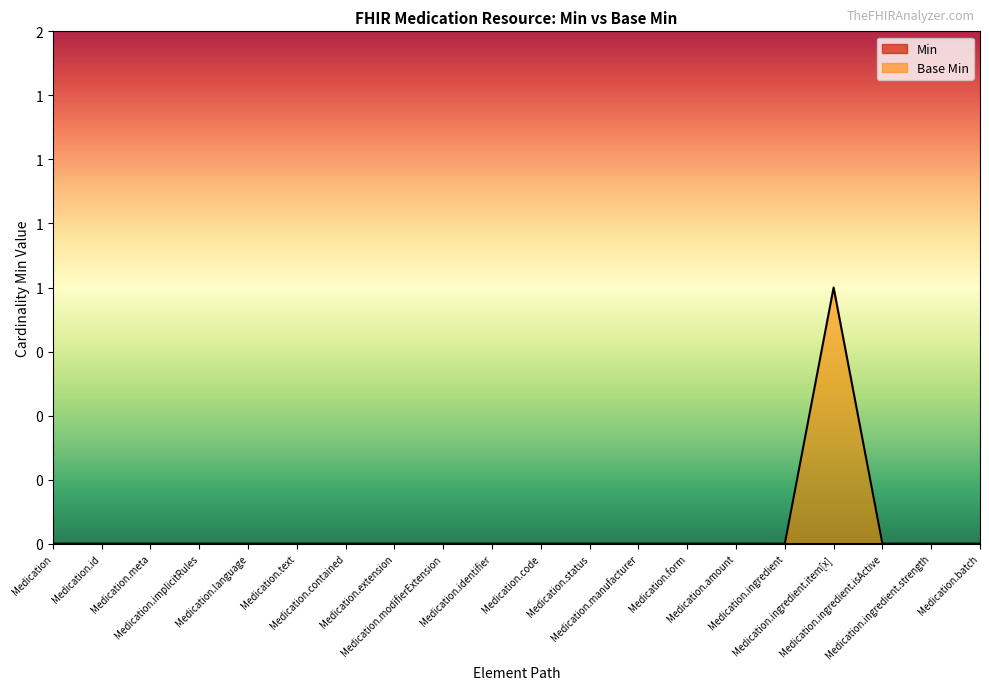

Reading left to right, extract all data points from this chart.

0	0	0	0	0	0	0	0	0	0	0	0	0	0	0	0	1	0	0	0